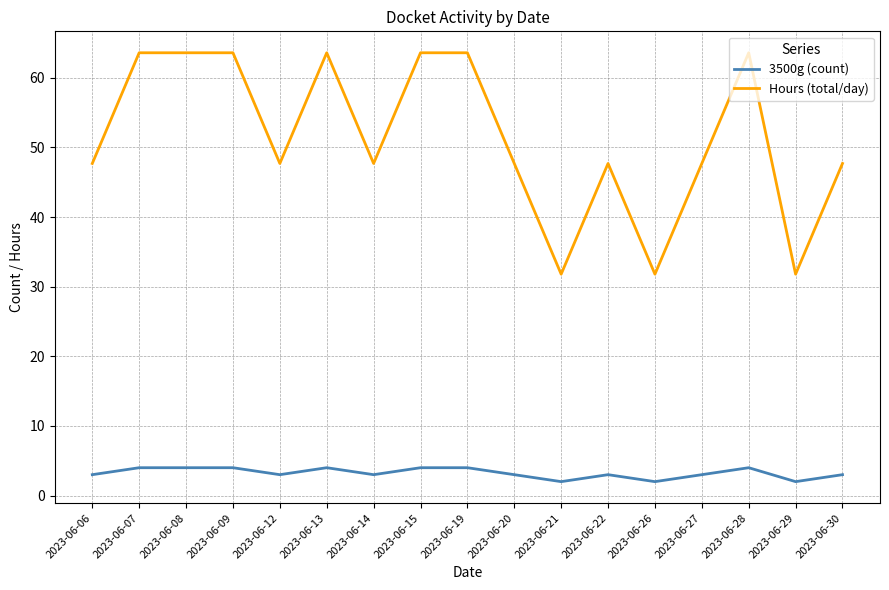

True or false: 3500g (count) has more than 2 points higher than both neighbors.

True